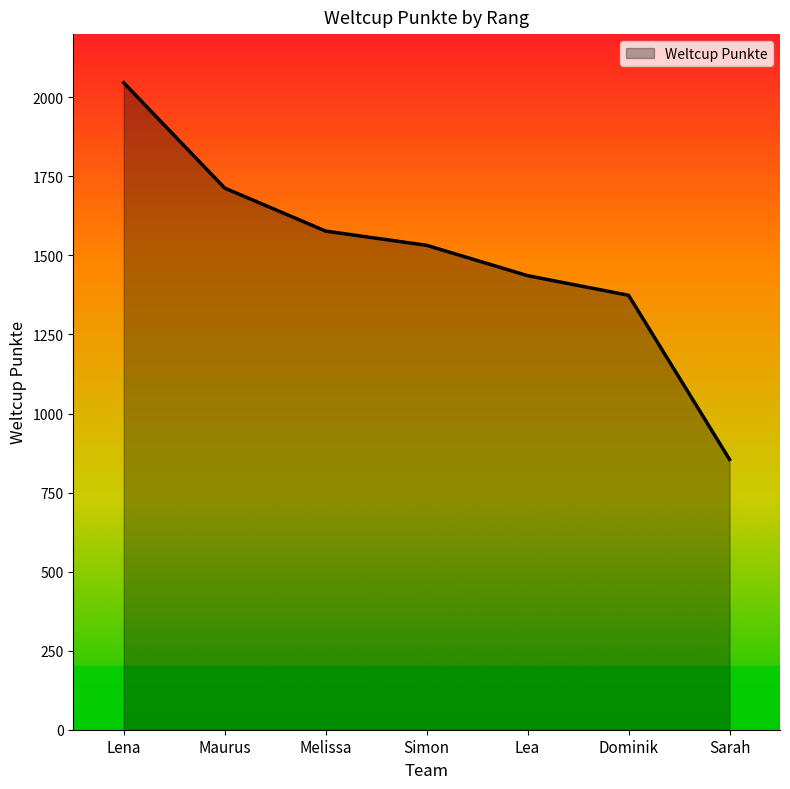

What is the smallest value displayed?

855